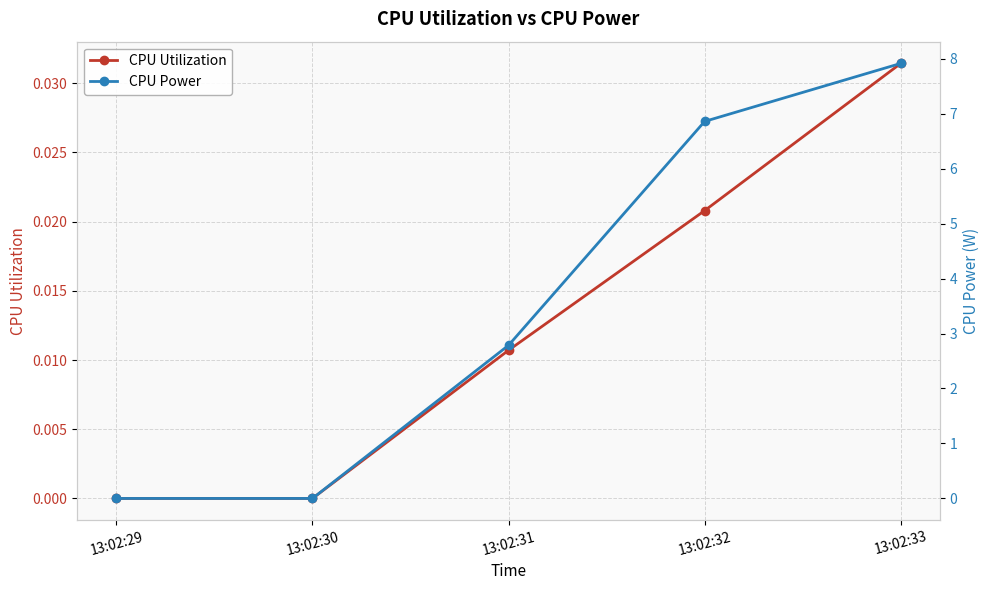

What is the sum of all CPU Power values?

17.6